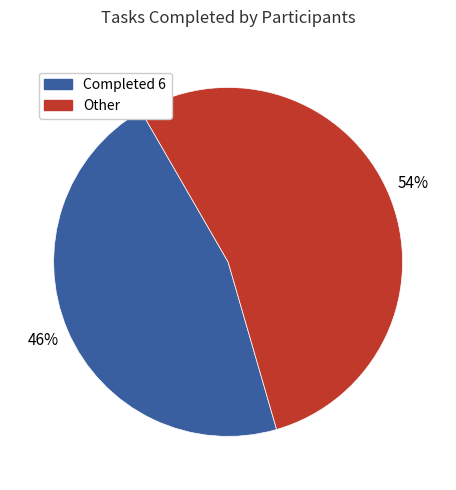

How many segments does this pie chart have?

2